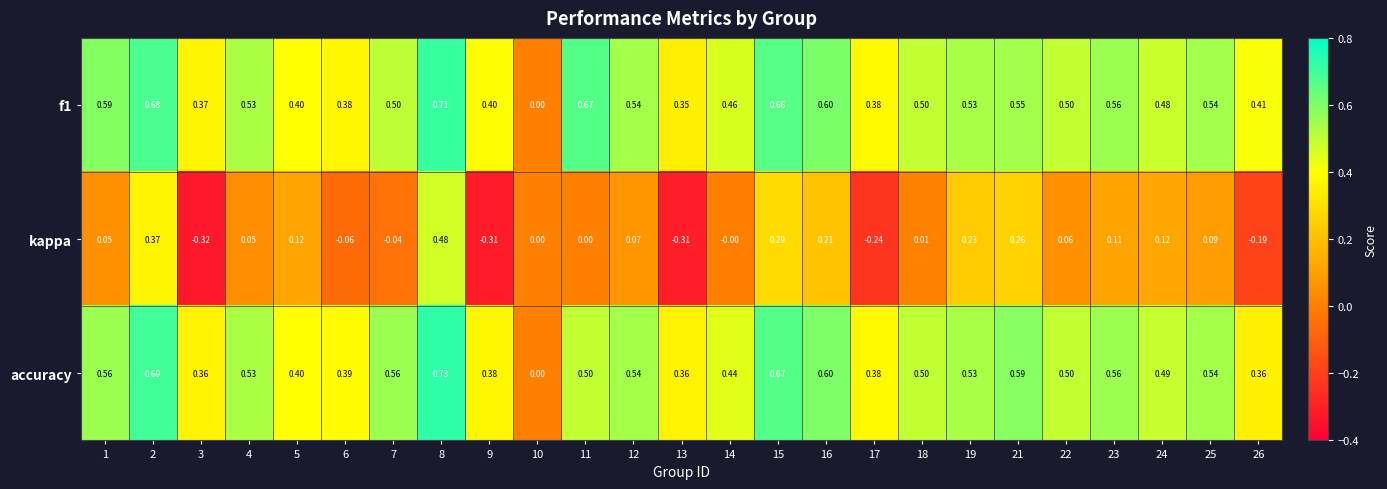

Between 14 and 17, which series saw the biggest shift?

kappa